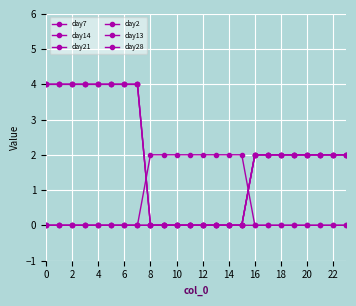

At how many categories does at least one series exceed 1?

24